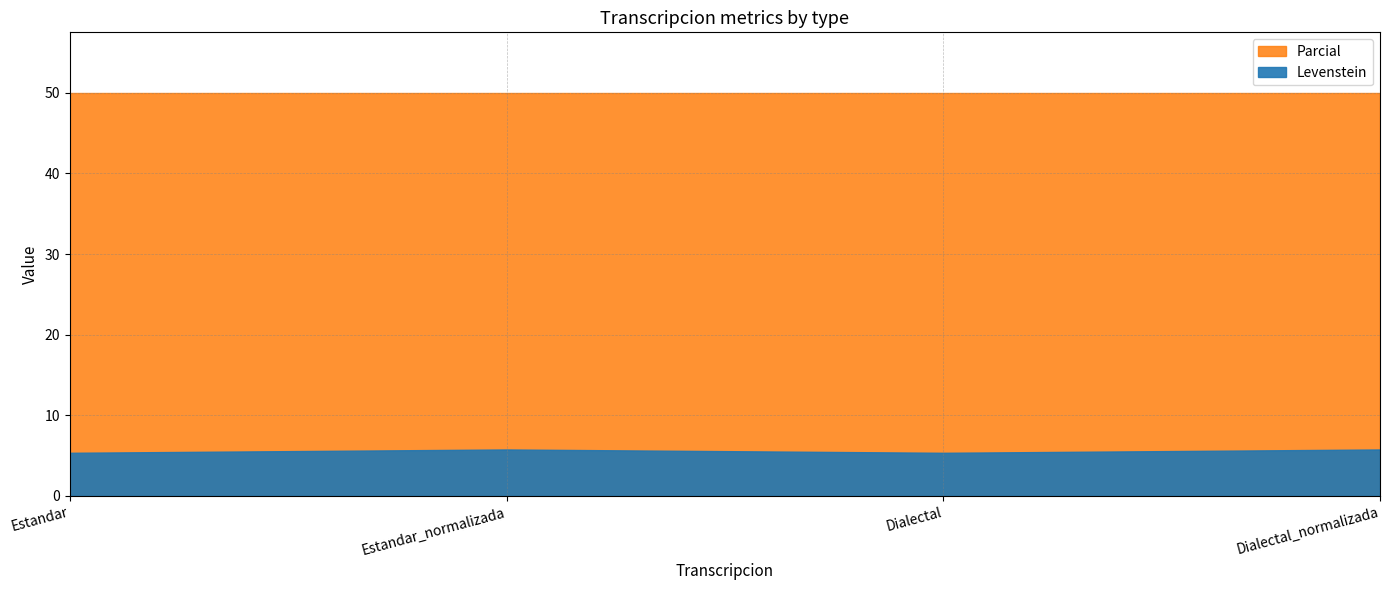

How many categories are shown in the chart?

4